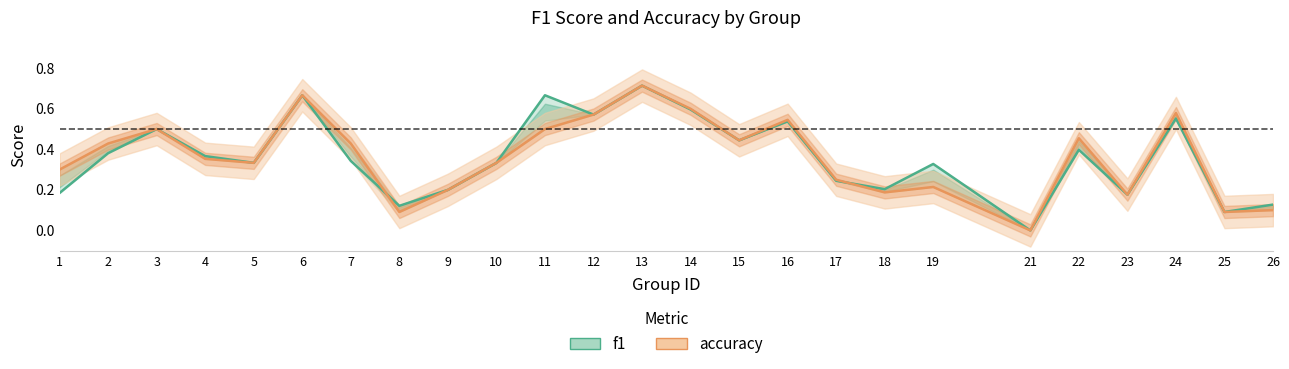

How many times do accuracy and f1 cross each other?

2